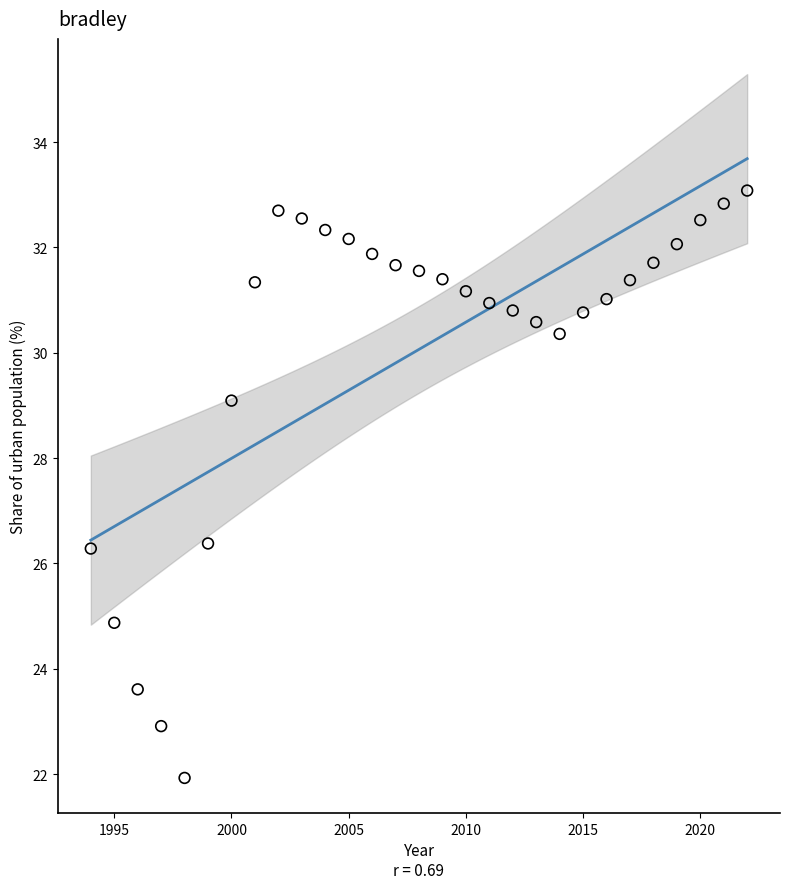

What is the range of X values (max minus min)?

28.0